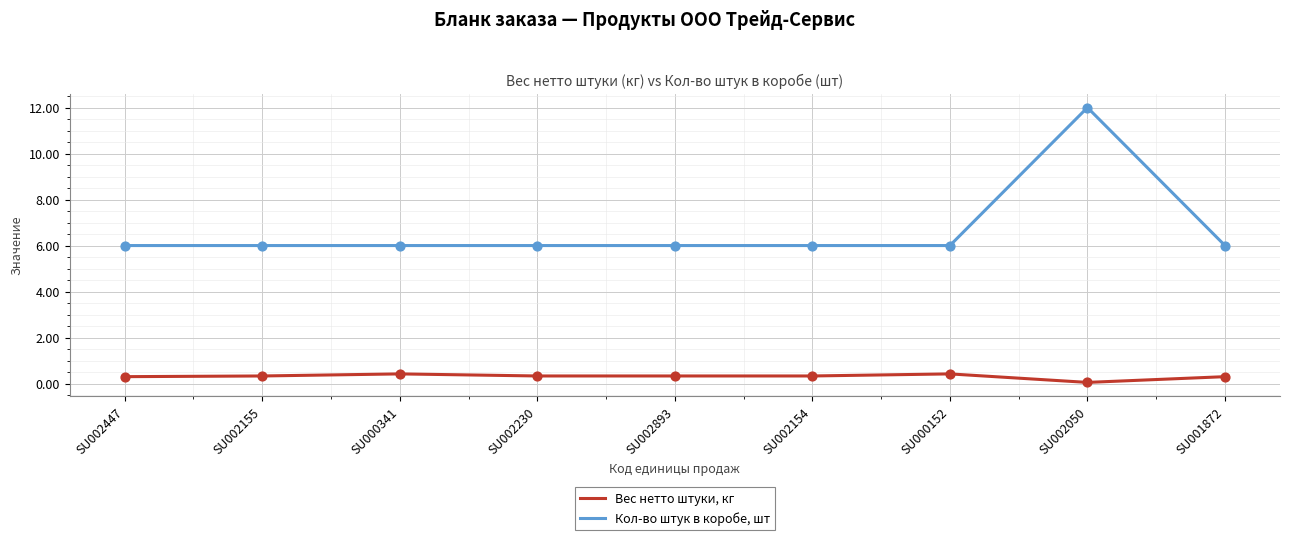

What is the spread (max minus min) of values at SU002893?

5.7